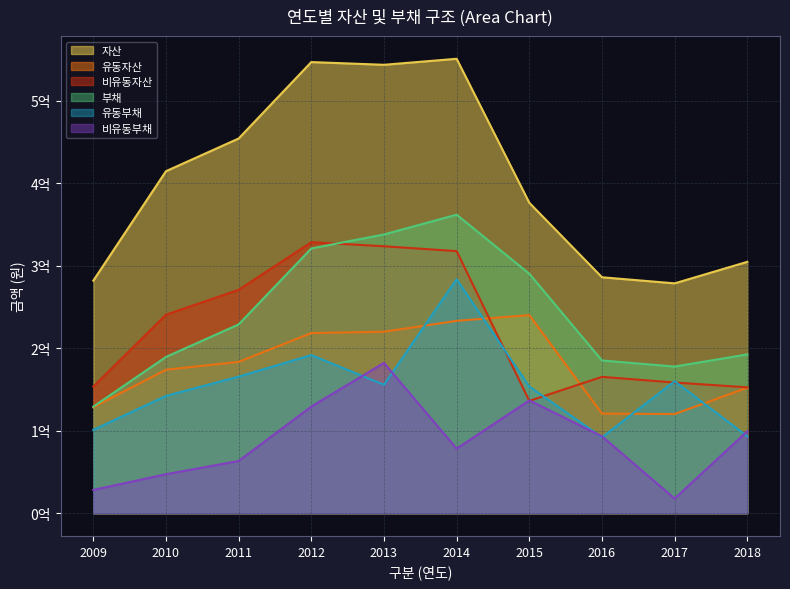

What is the difference between the highest and lowest values at 2009?

253781311